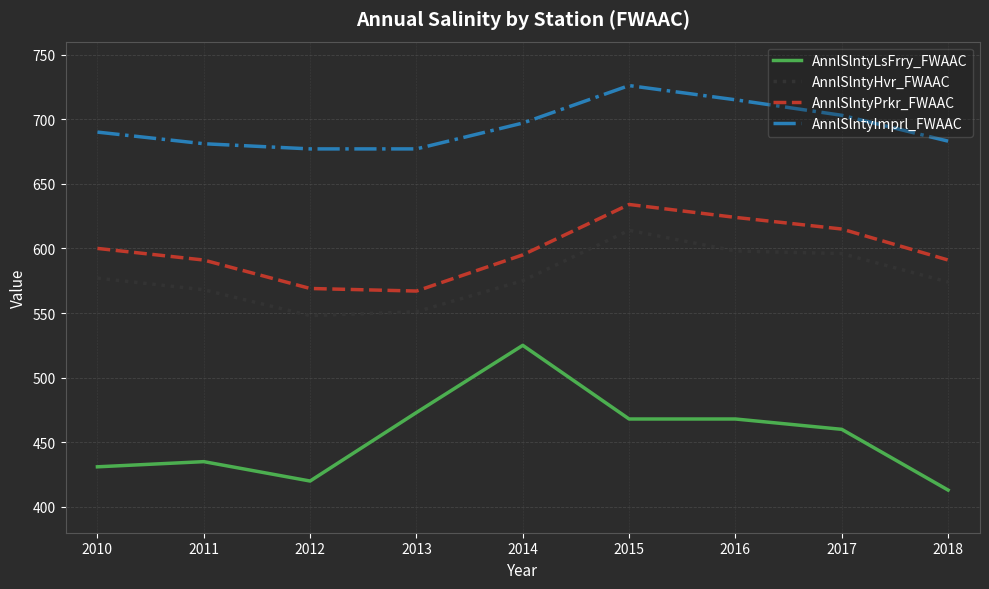

At how many categories does at least one series exceed 725?

1